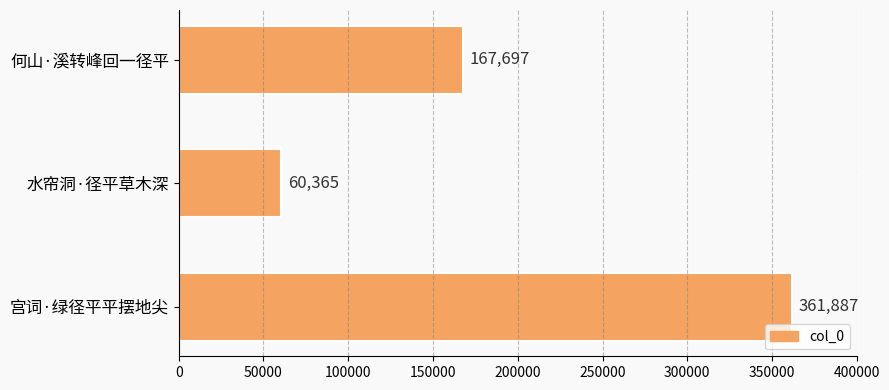

Between 何山·溪转峰回一径平 and 水帘洞·径平草木深, which is larger?

何山·溪转峰回一径平